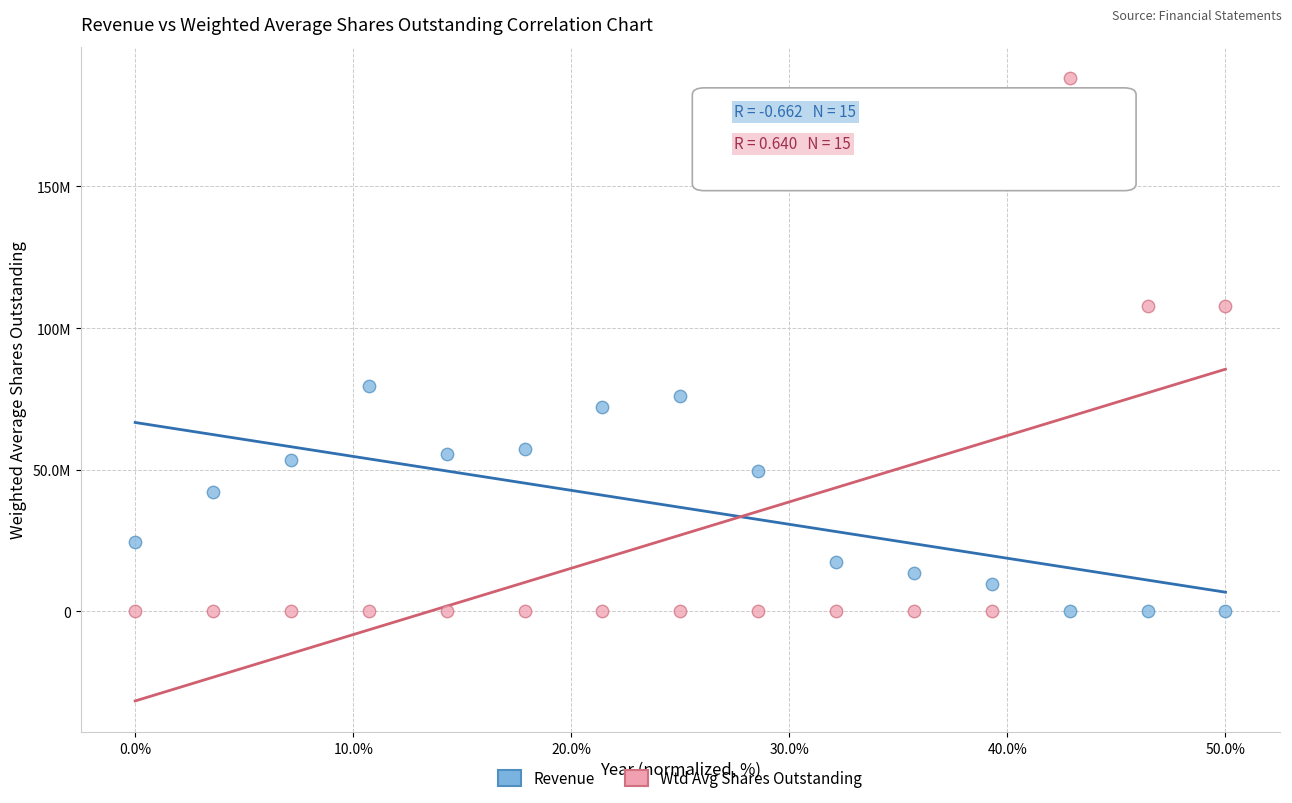

What are all the series names shown in the legend?

Revenue, Wtd Avg Shares Outstanding